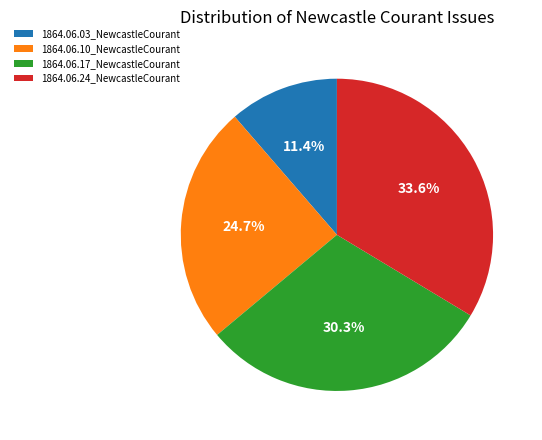

Rank the categories by value from highest to lowest.

1864.06.24_NewcastleCourant, 1864.06.17_NewcastleCourant, 1864.06.10_NewcastleCourant, 1864.06.03_NewcastleCourant